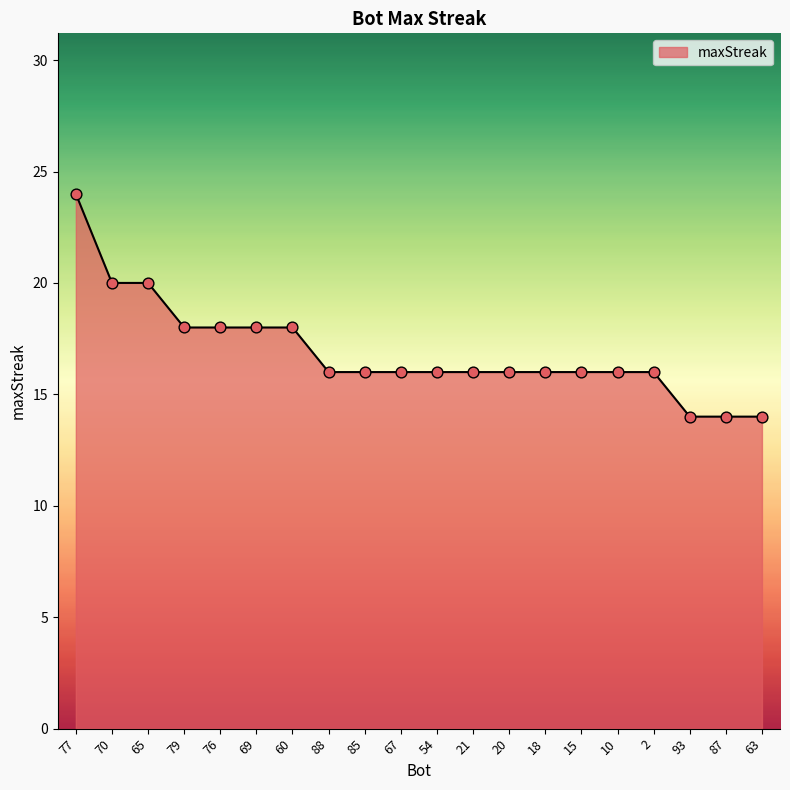

What is the ratio of the value at 15 to the value at 76?

0.9